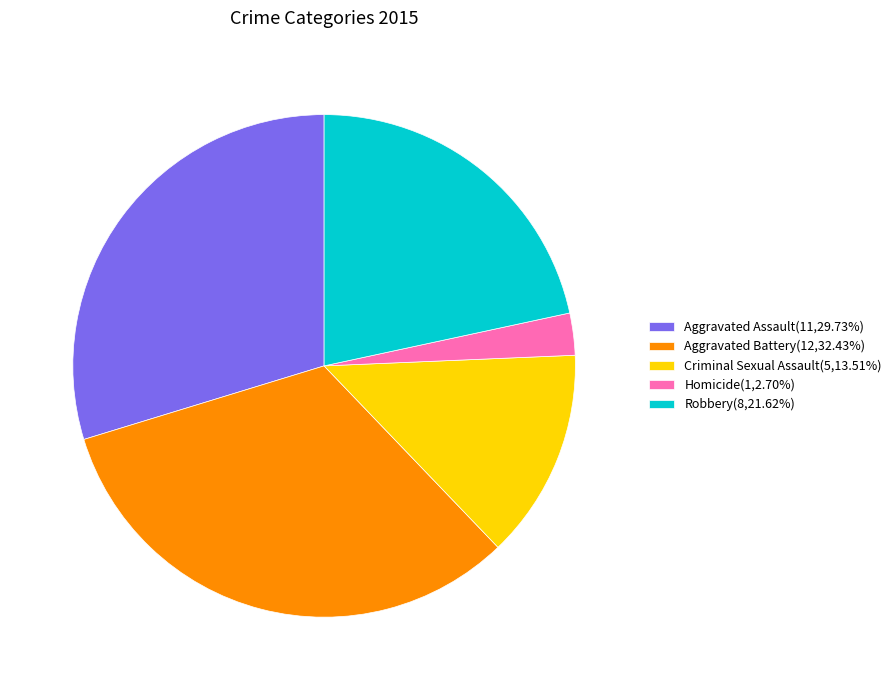

Combined, do Robbery(8,21.62%) and Aggravated Battery(12,32.43%) account for over 50%?

Yes